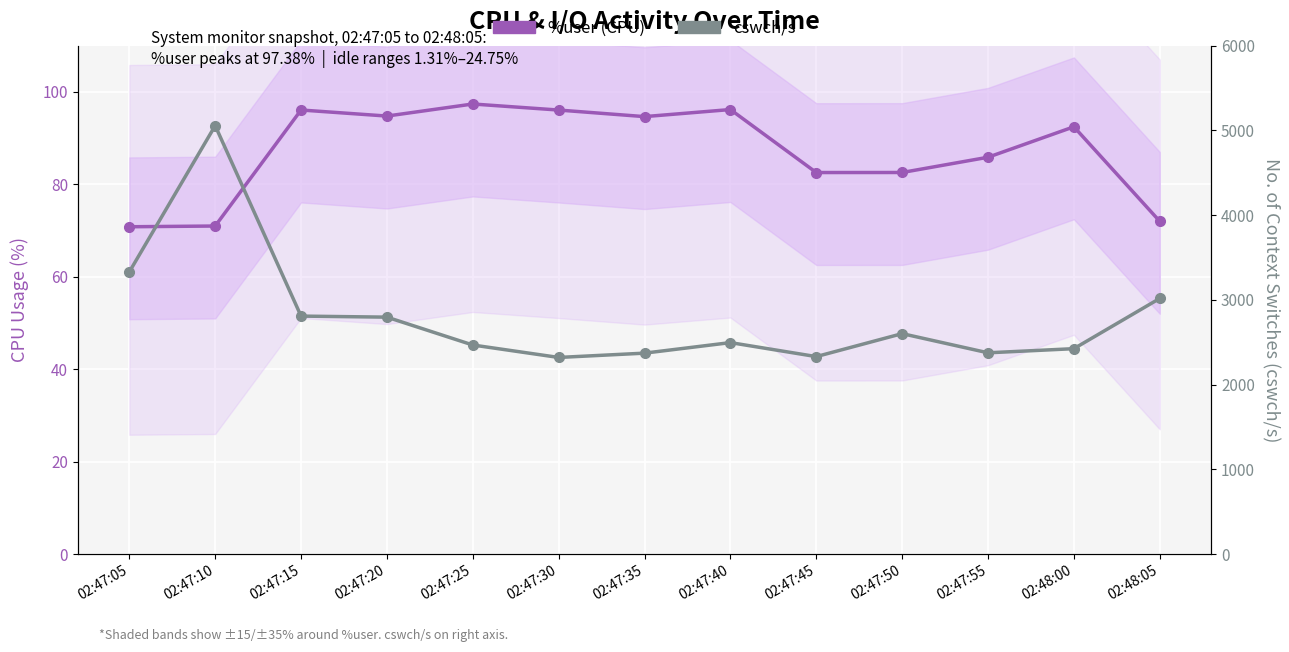

What is the spread (max minus min) of values at 02:47:30?

2224.5